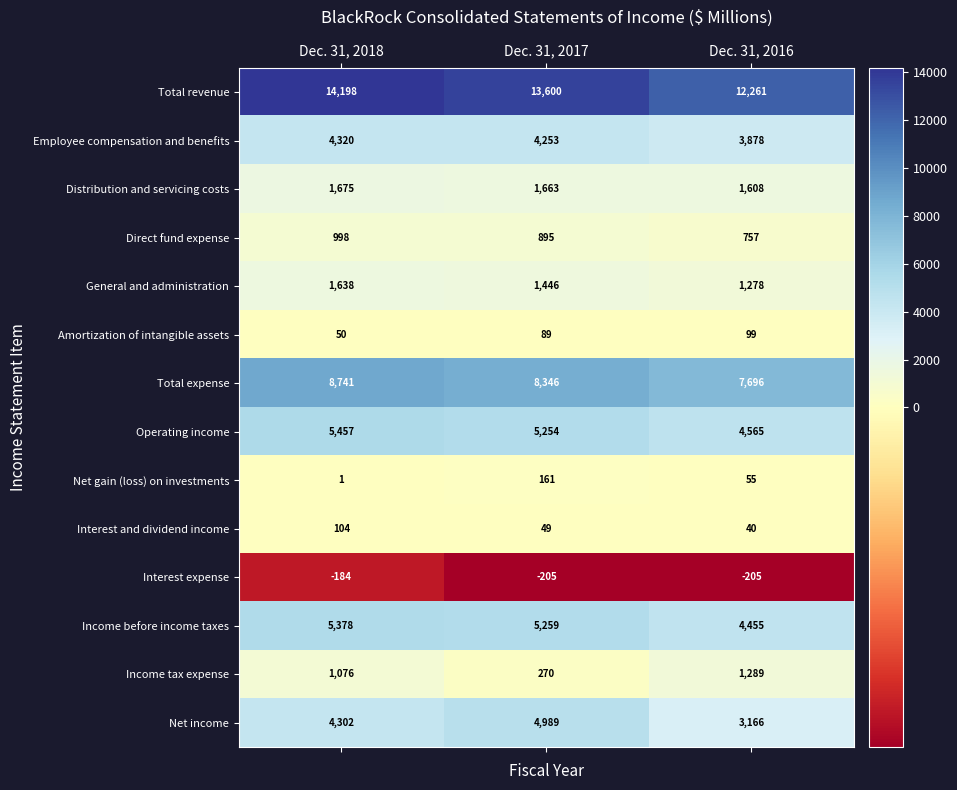

What is the average value of the General and administration series?

1454